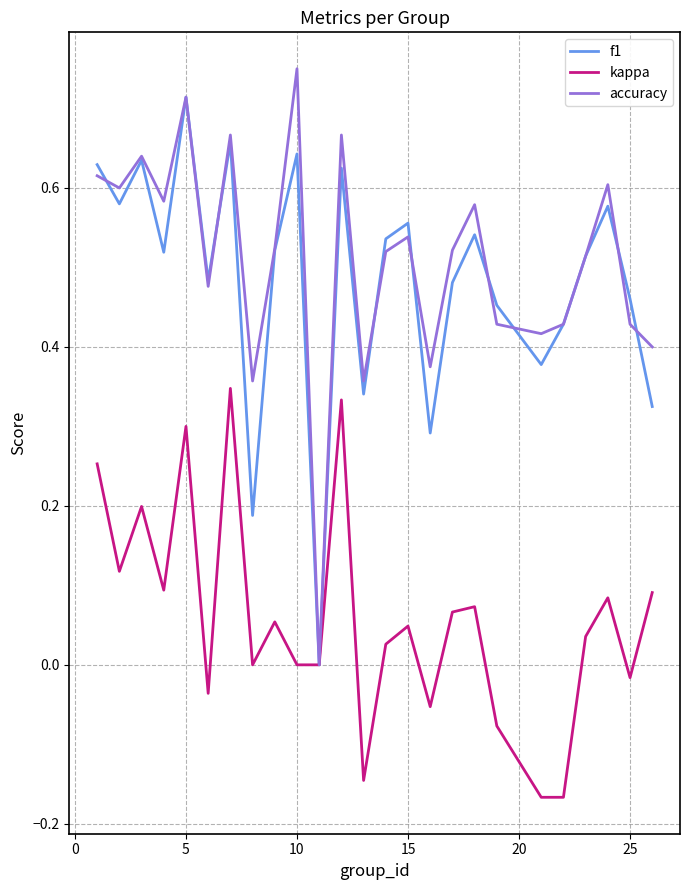

Does the chart have visible grid lines?

Yes